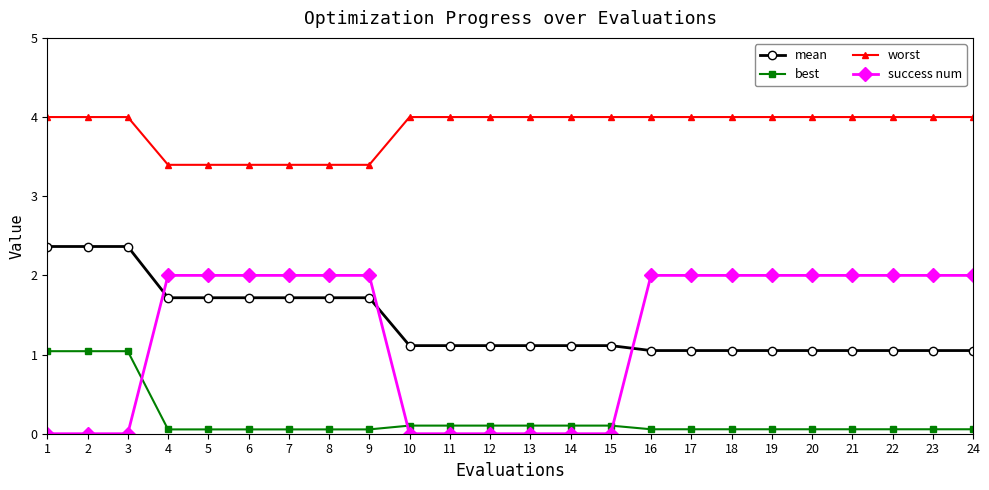

Between 3 and 4, which series saw the biggest shift?

success num